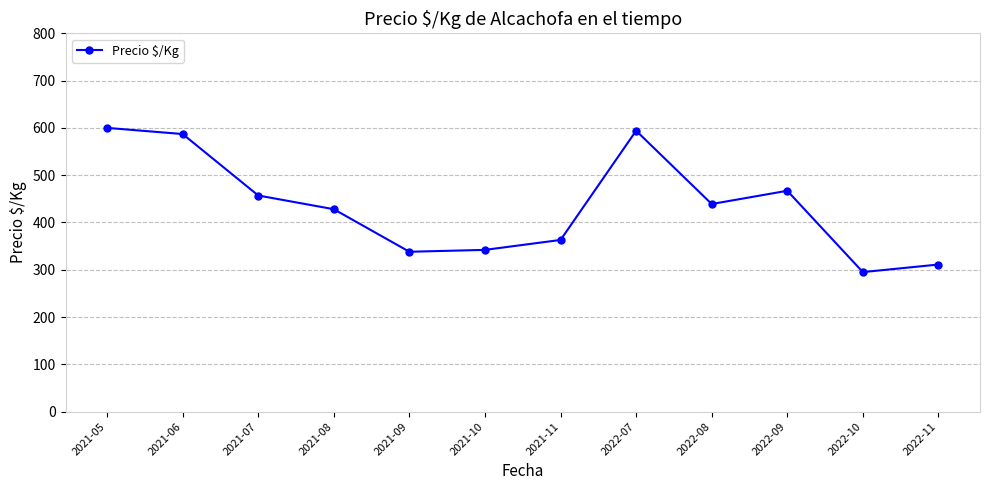

Reading left to right, extract all data points from this chart.

2021-05=600	2021-06=587	2021-07=457	2021-08=428	2021-09=338	2021-10=342	2021-11=363	2022-07=594	2022-08=439	2022-09=467	2022-10=295	2022-11=311